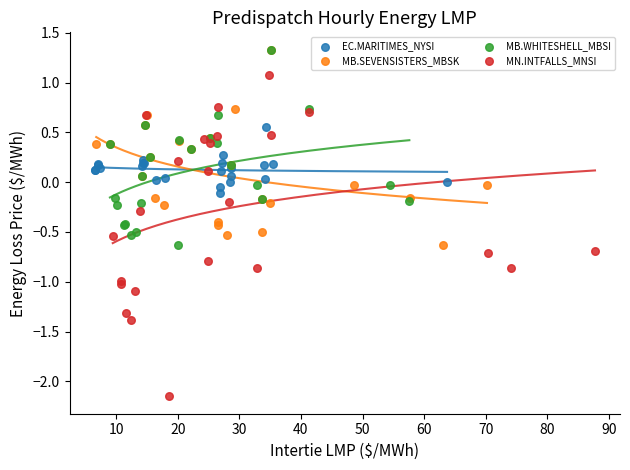

Which series has the widest spread of Y values?

MN.INTFALLS_MNSI